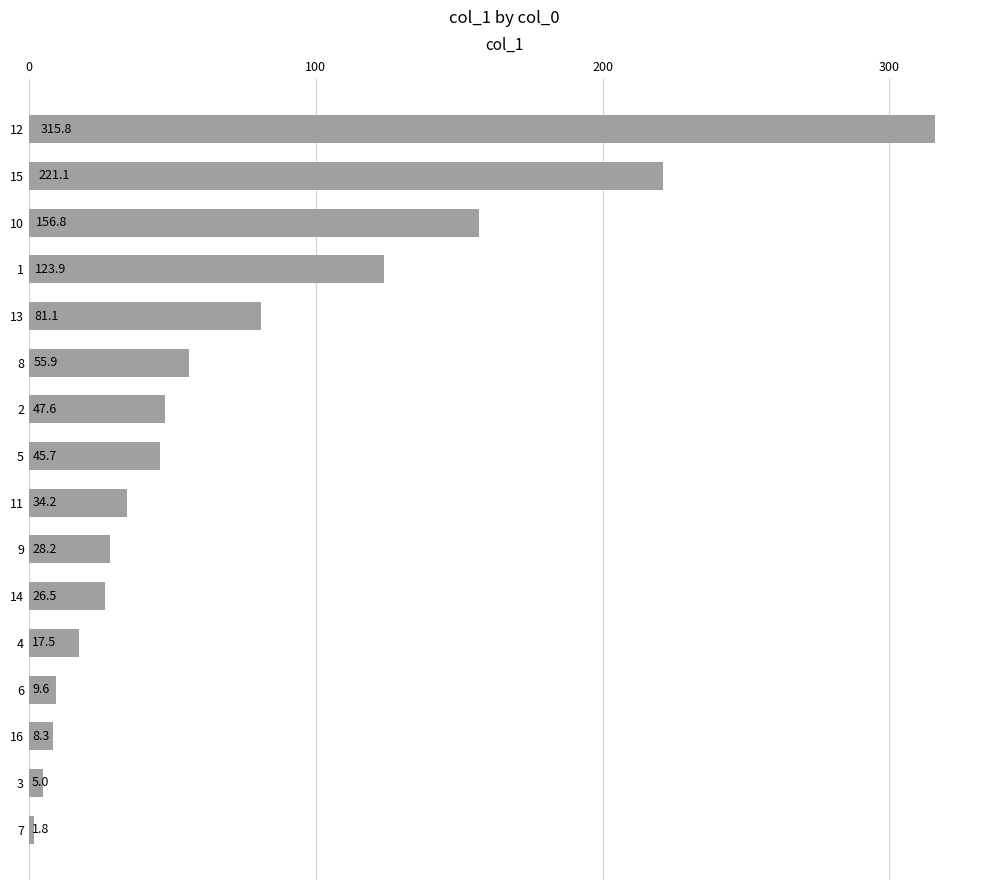

How many bars are there in total?

16